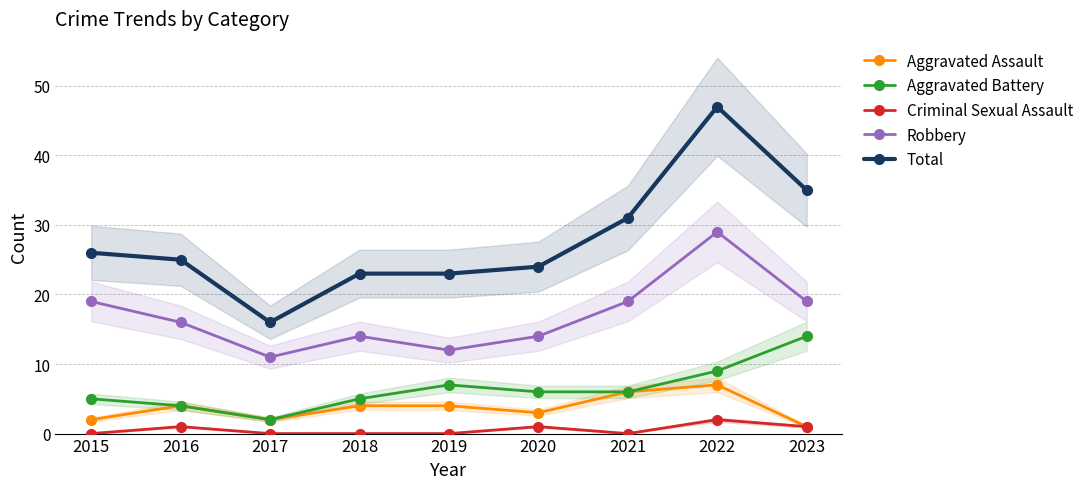

What is the difference between the maximum and second lowest values in the Criminal Sexual Assault series?

2